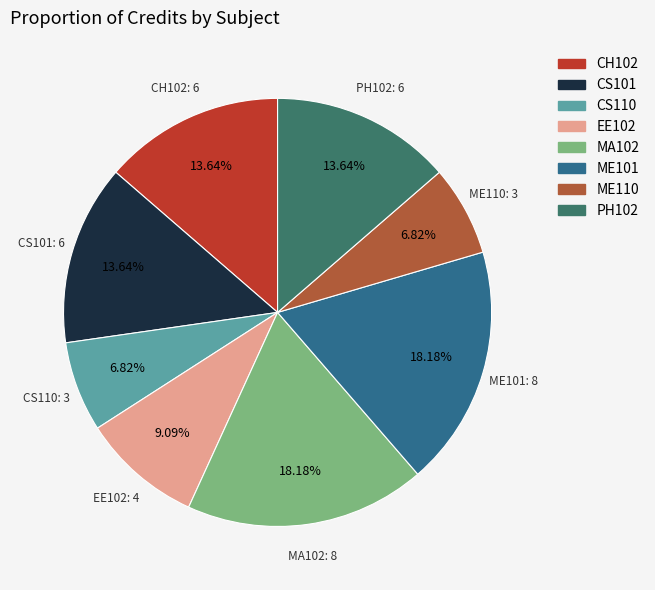

How many slices are in this pie chart?

8